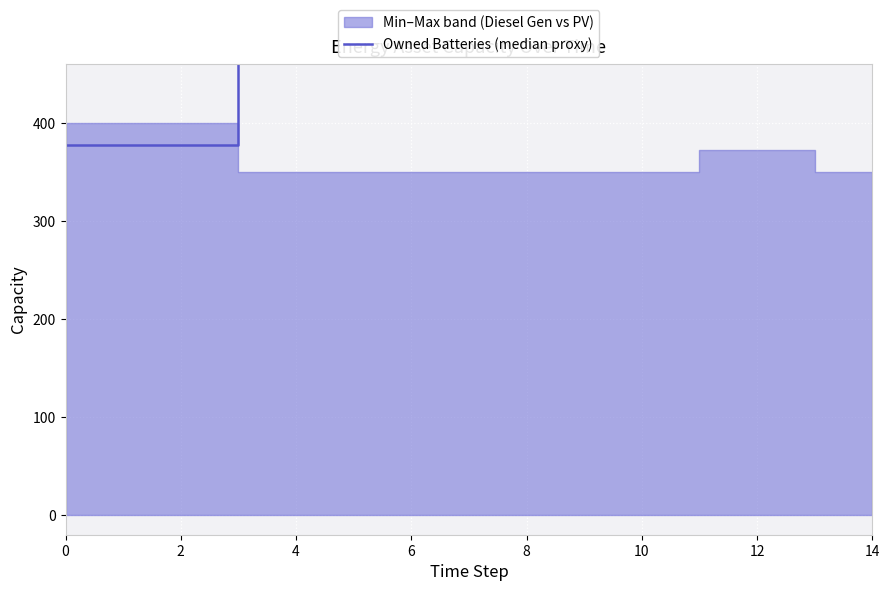

Is it true that the value at 13 is 479?

True